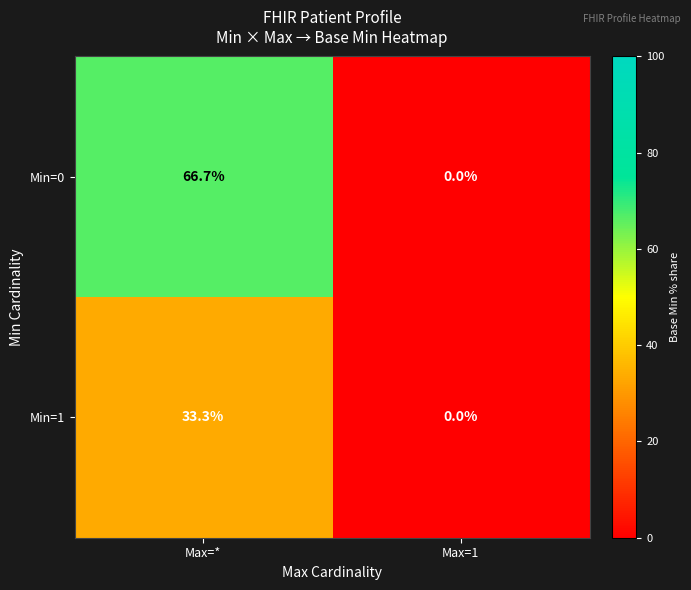

What is the difference between the maximum and minimum values in the Min=0 series?

66.7